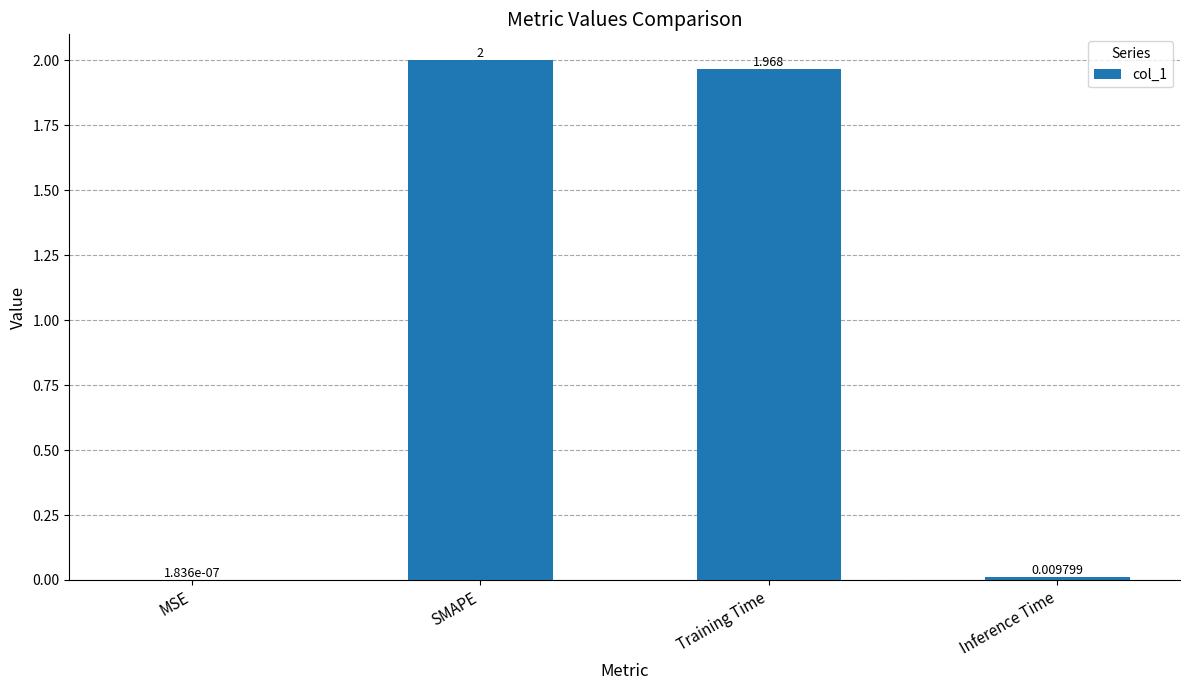

Where does the data first go above 1?

SMAPE